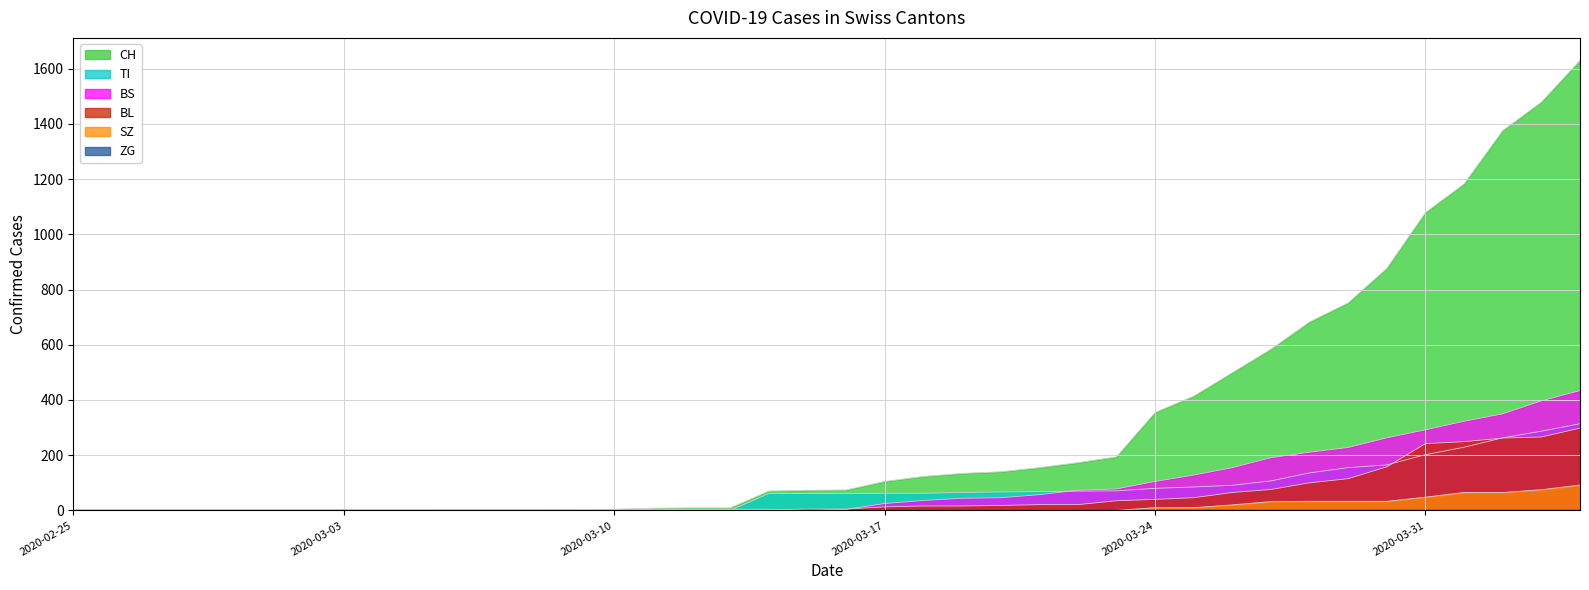

Which label corresponds to the largest value in the chart?

2020-04-04